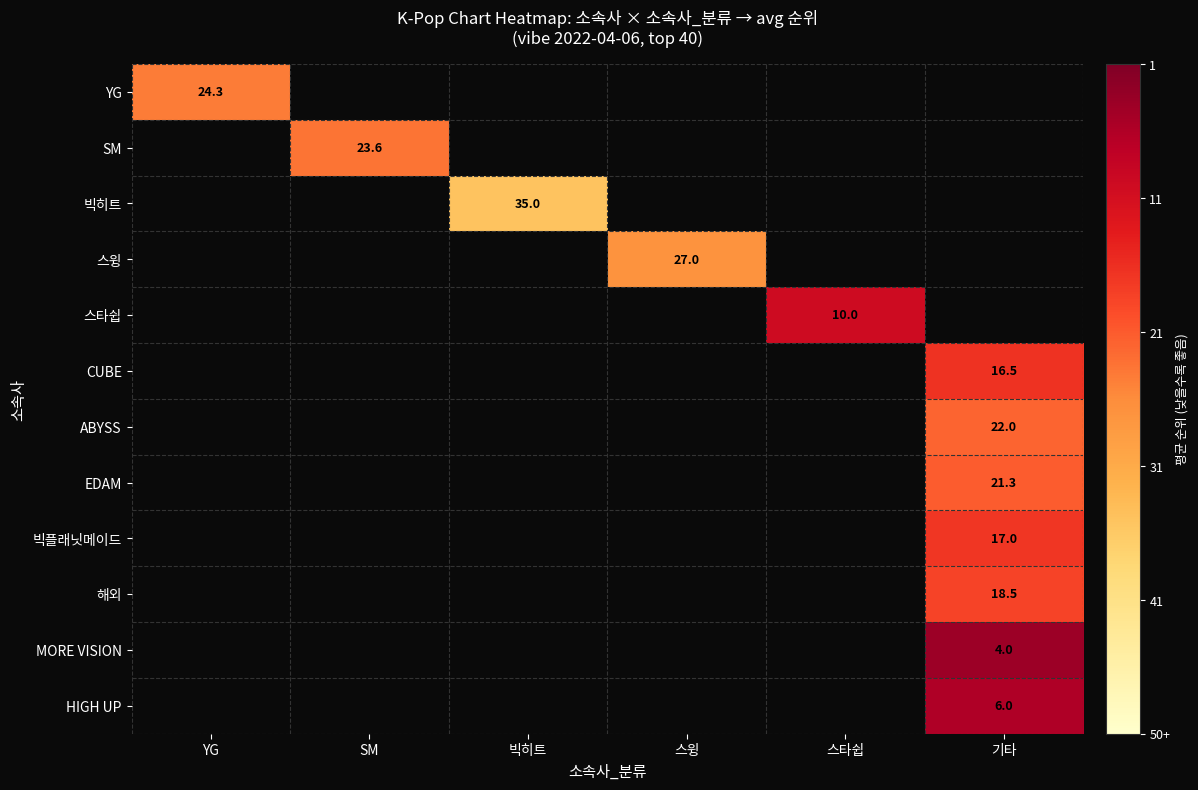

The value of 스타쉽 at 스타쉽 is 10.0. True or false?

True